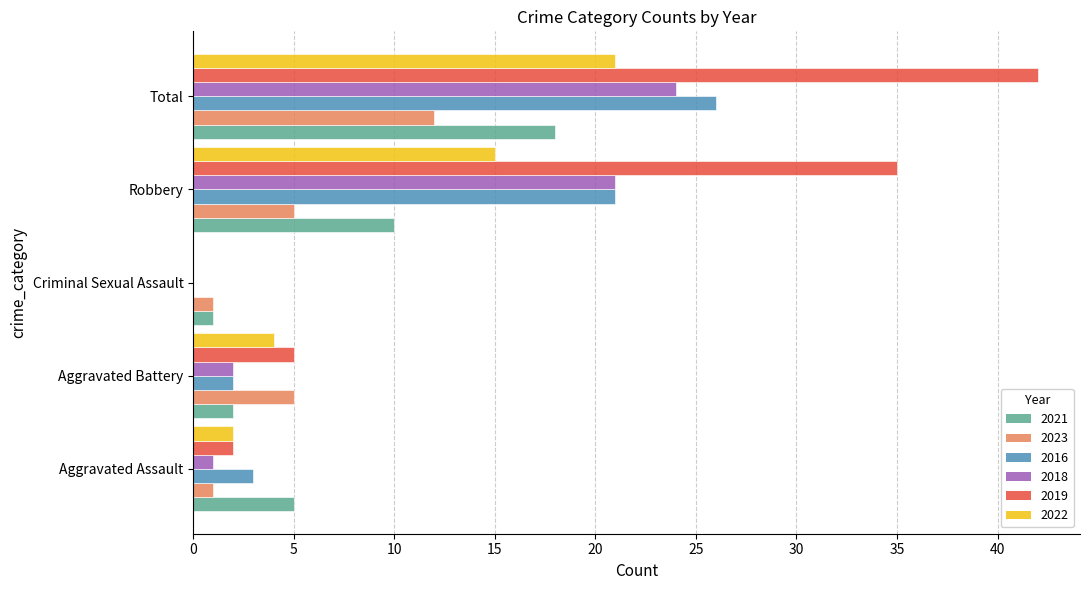

What value does the 2019 series have at Total?

42